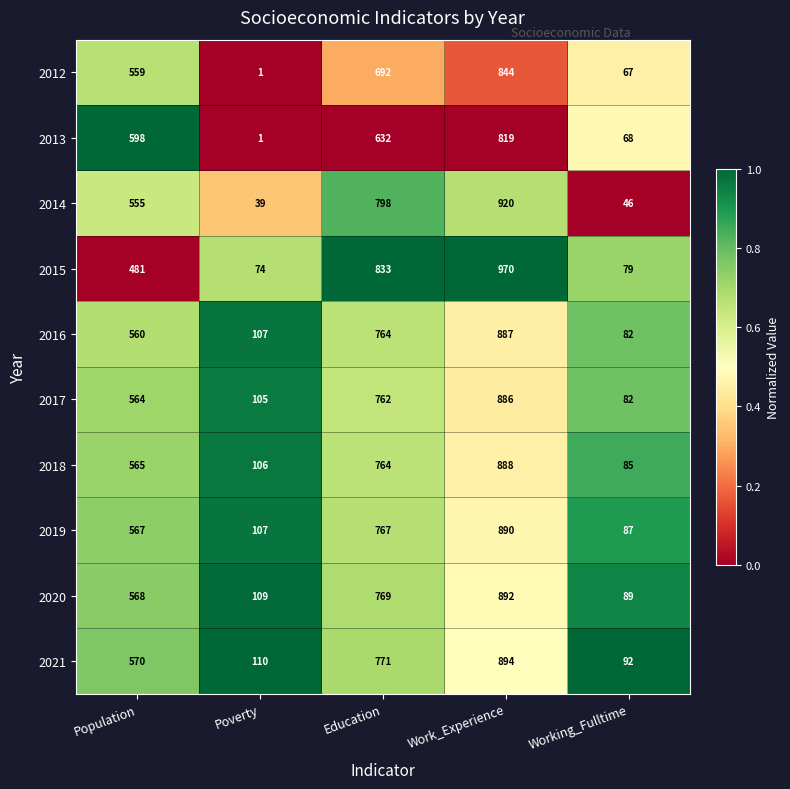

What is the difference between the highest and lowest values at Work_Experience?

151